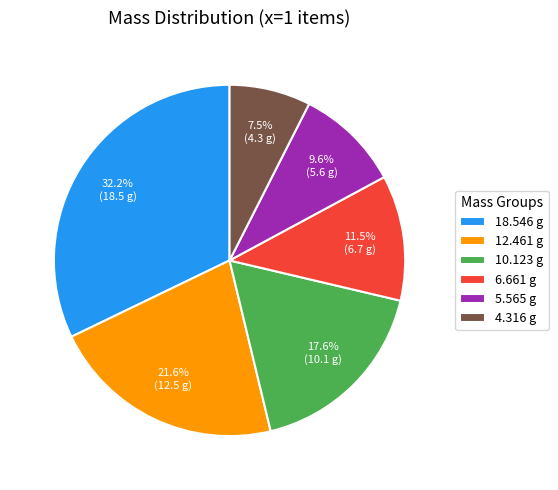

How many slices are in this pie chart?

6